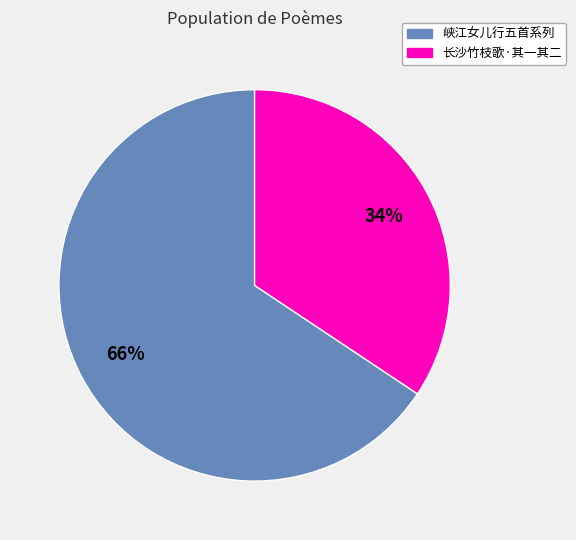

Is there any slice that represents more than half of the pie?

Yes